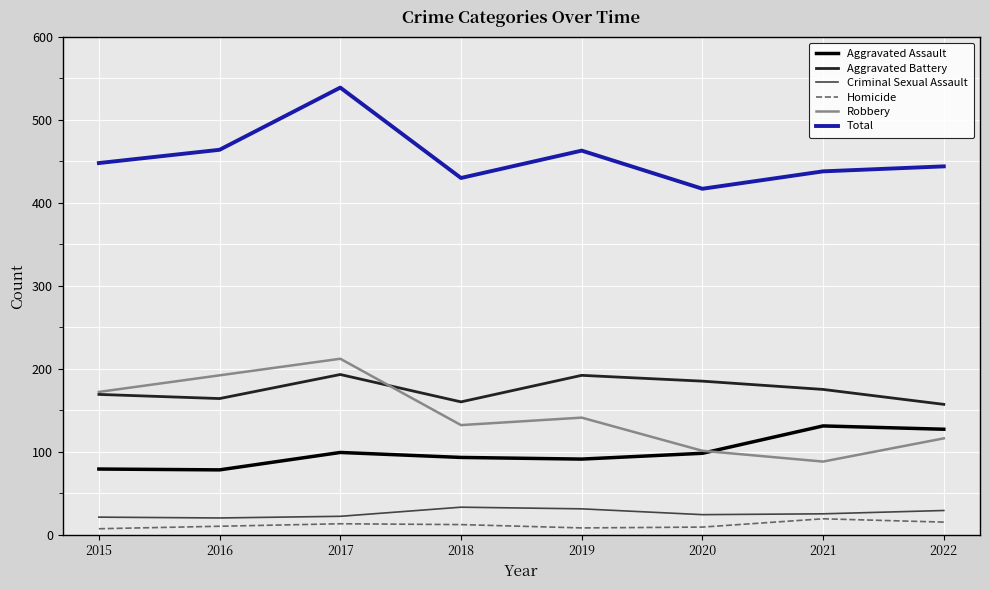

How many lines are shown in the chart?

6